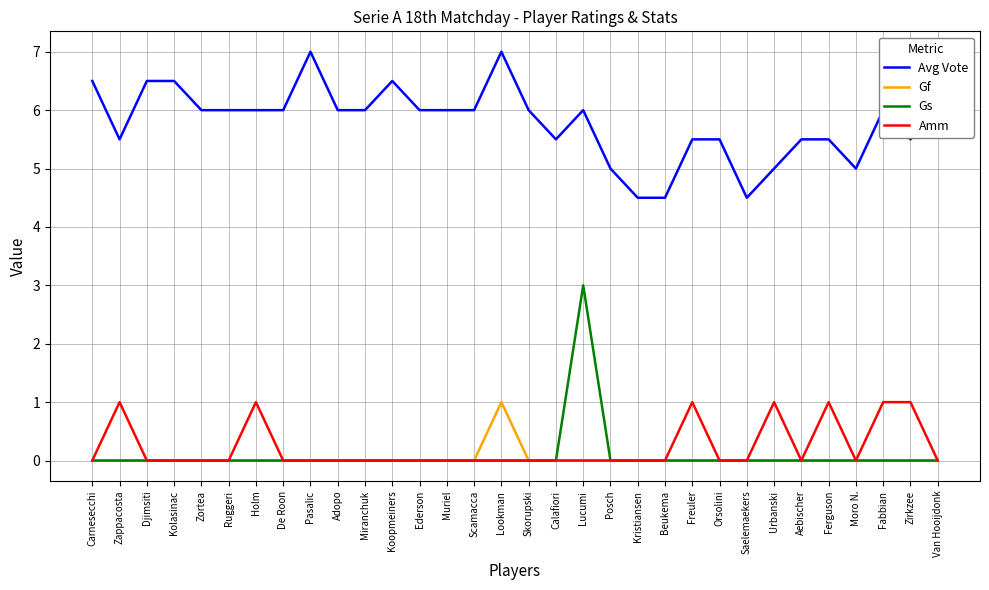

At which category is the sum across all series the highest?

Lucumi